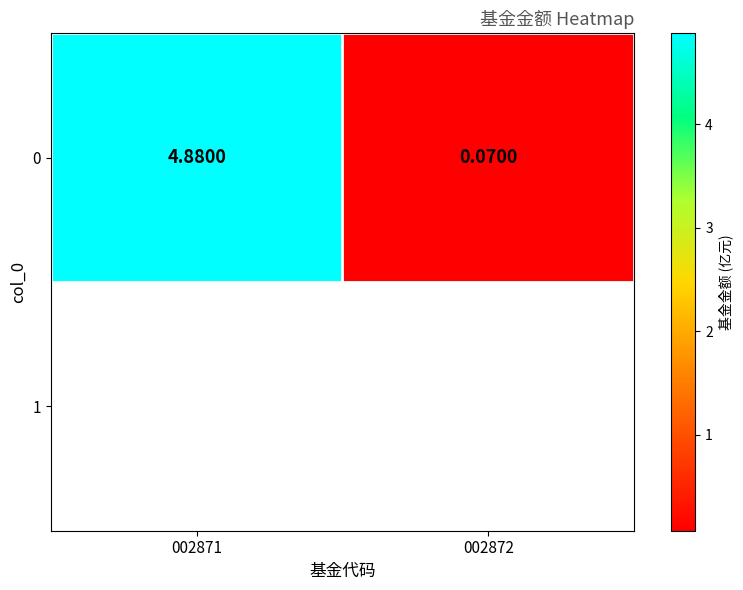

Which category has the highest value across all series?

002871